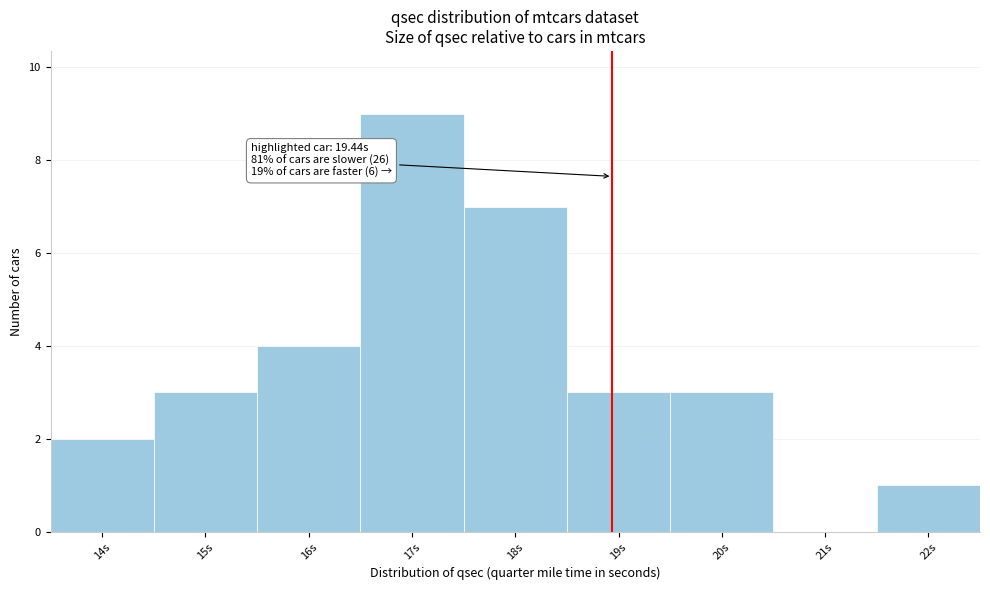

Reading left to right, transcribe all the data shown in this chart.

14s=2	15s=3	16s=4	17s=9	18s=7	19s=3	20s=3	21s=0	22s=1